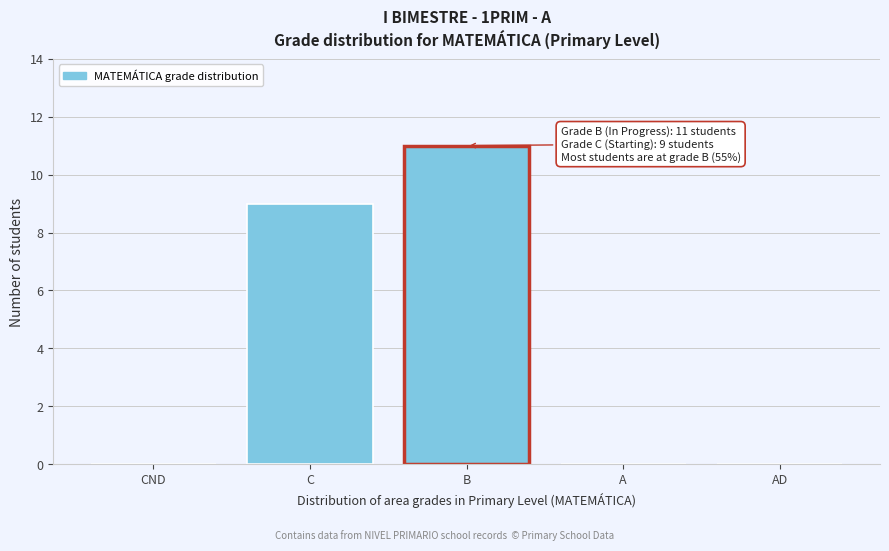

What is the greatest value displayed?

11